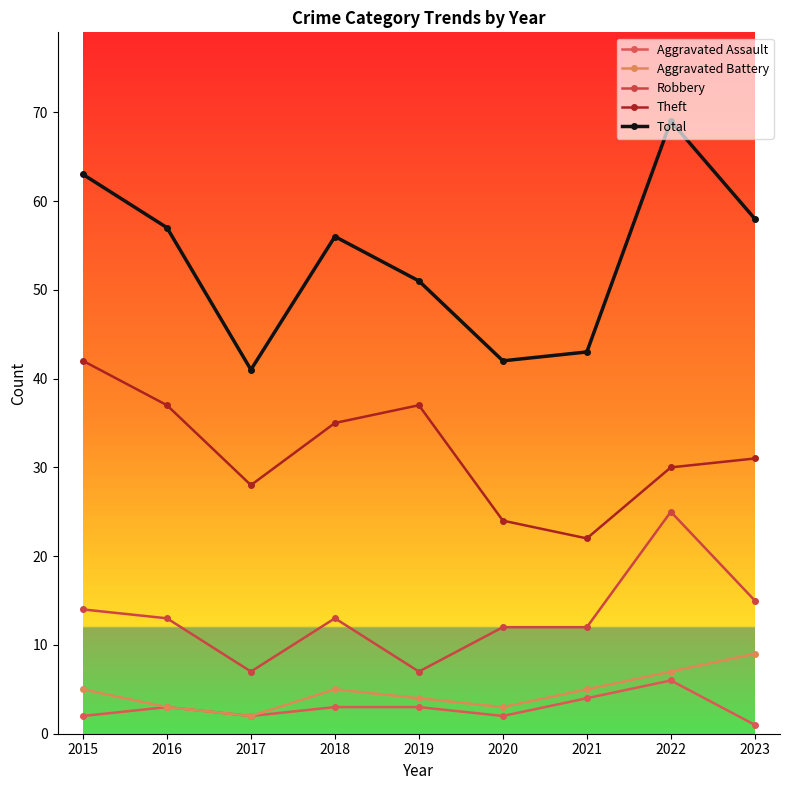

True or false: Robbery has a value of 15 at 2023.

True